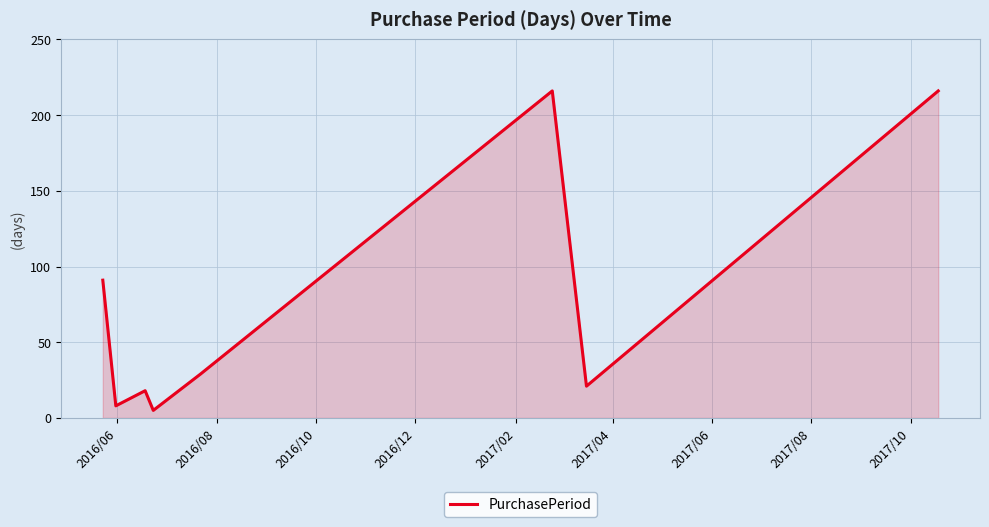

How many interior local valleys (lower than both neighbors) does the data have?

3